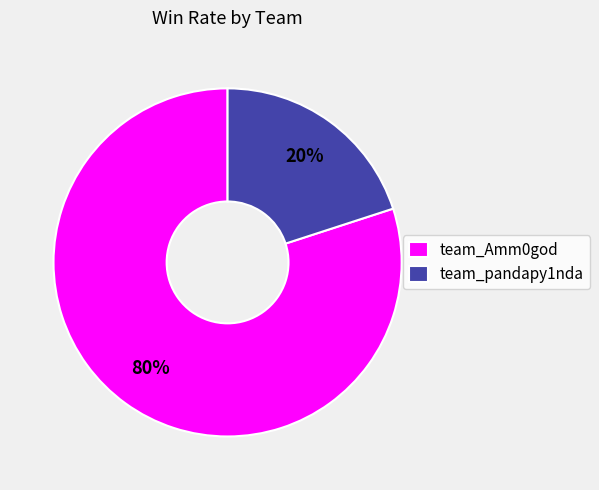

Which slice is the smallest?

team_pandapy1nda